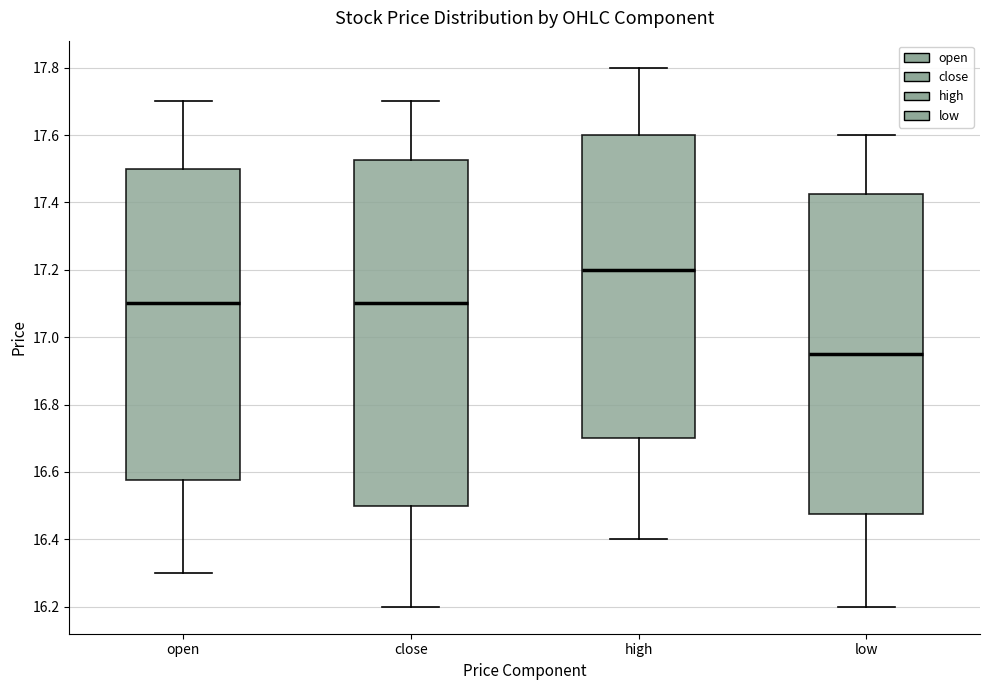

Which box has the lowest median line?

low